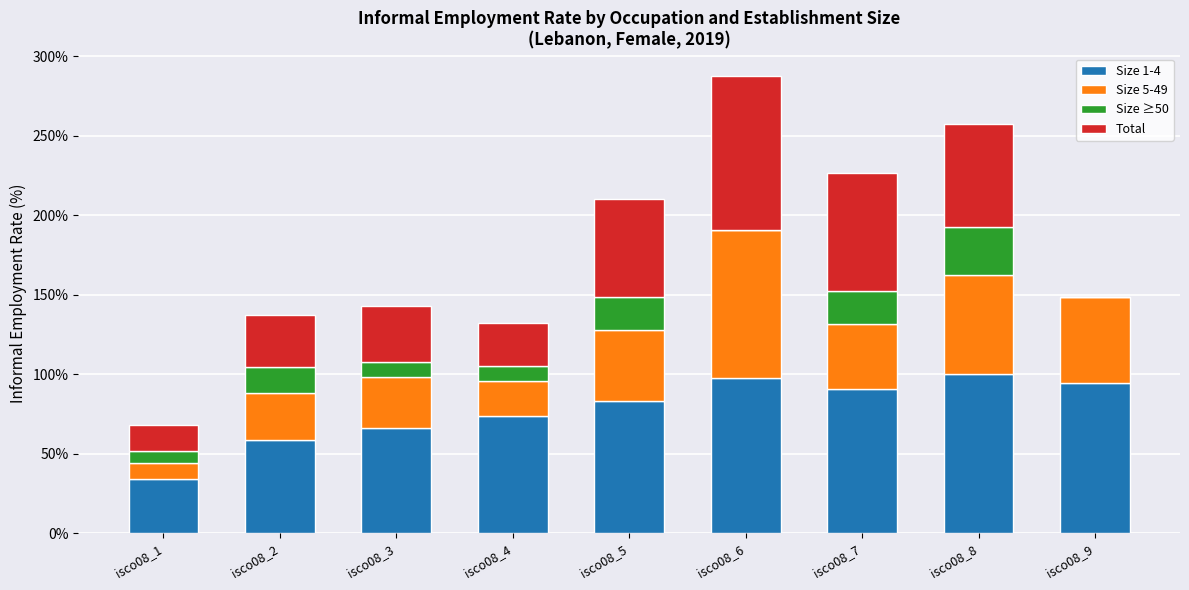

Is it true that Size 1-4 equals 90.9 at isco08_7?

True